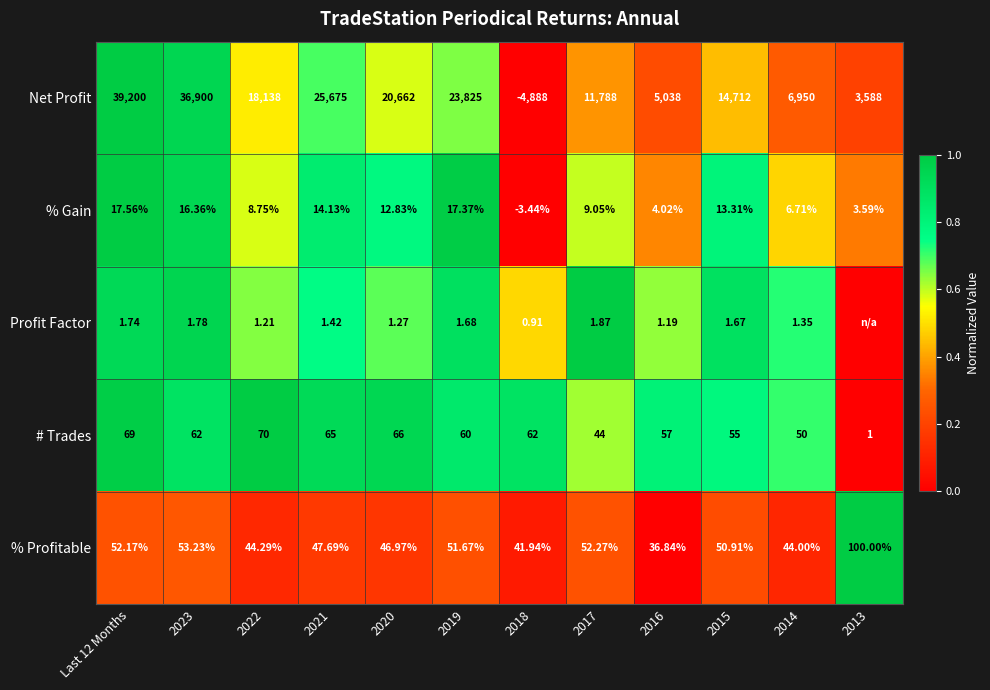

Rank the series at 2014 from lowest to highest value.

Profit Factor, % Gain, % Profitable, # Trades, Net Profit